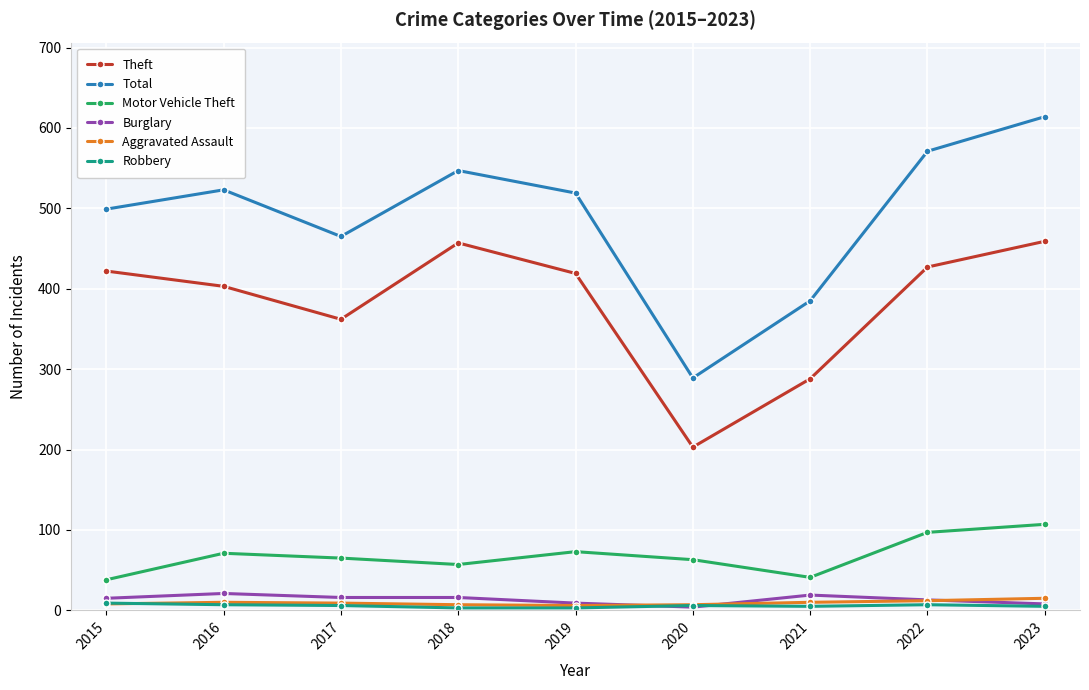

True or false: Total has more than 1 interior local peaks.

True